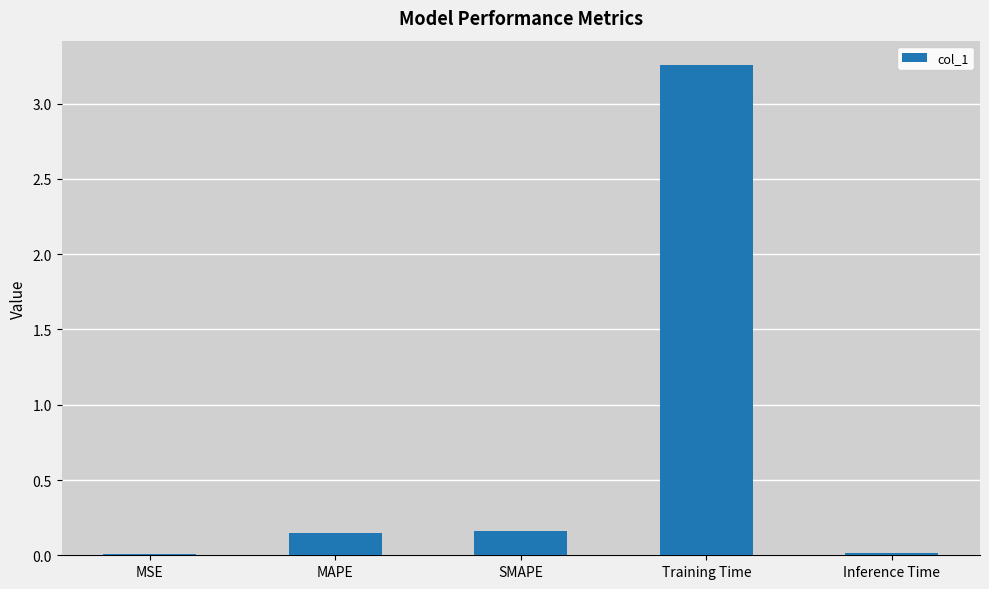

The value at MSE is 0.0. True or false?

True